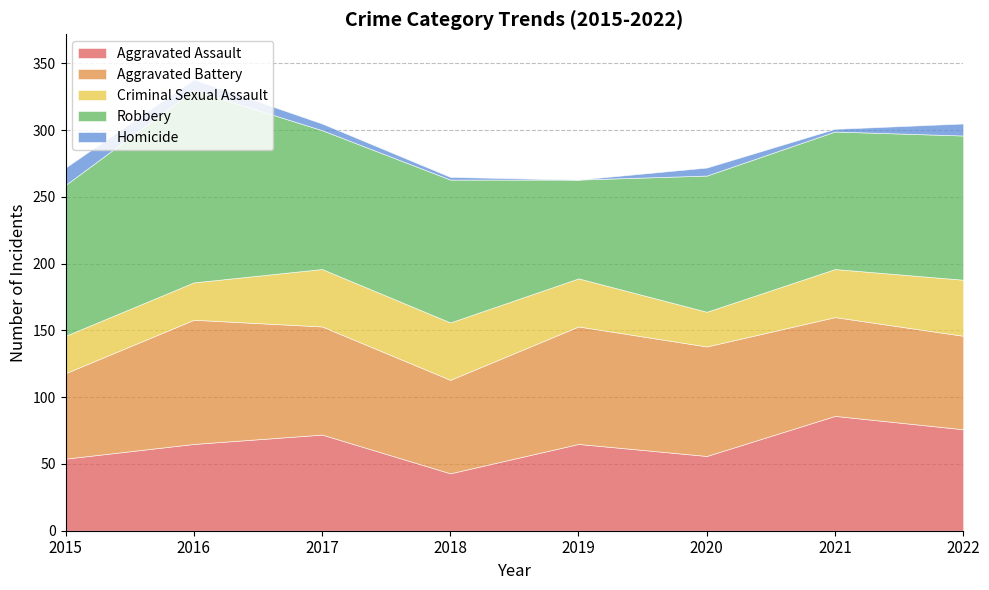

Which series changed the most between 2015 and 2018?

Criminal Sexual Assault